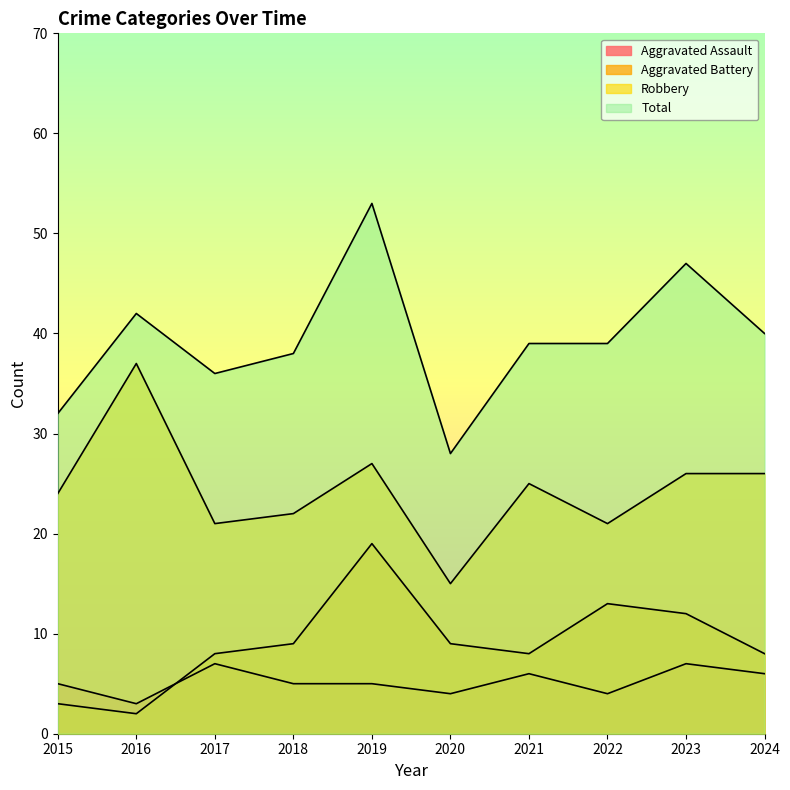

Reading left to right, what are all the values shown in this chart?

Aggravated Assault: 5	3	7	5	5	4	6	4	7	6
Aggravated Battery: 3	2	8	9	19	9	8	13	12	8
Robbery: 24	37	21	22	27	15	25	21	26	26
Total: 32	42	36	38	53	28	39	39	47	40